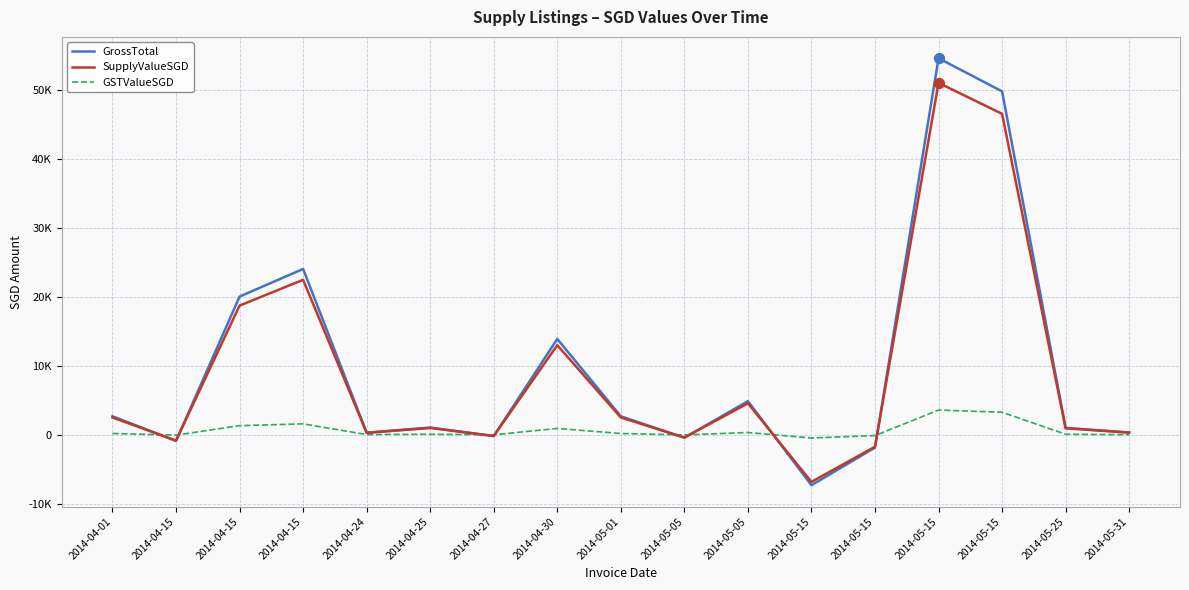

At which category is the sum across all series the highest?

2014-05-15